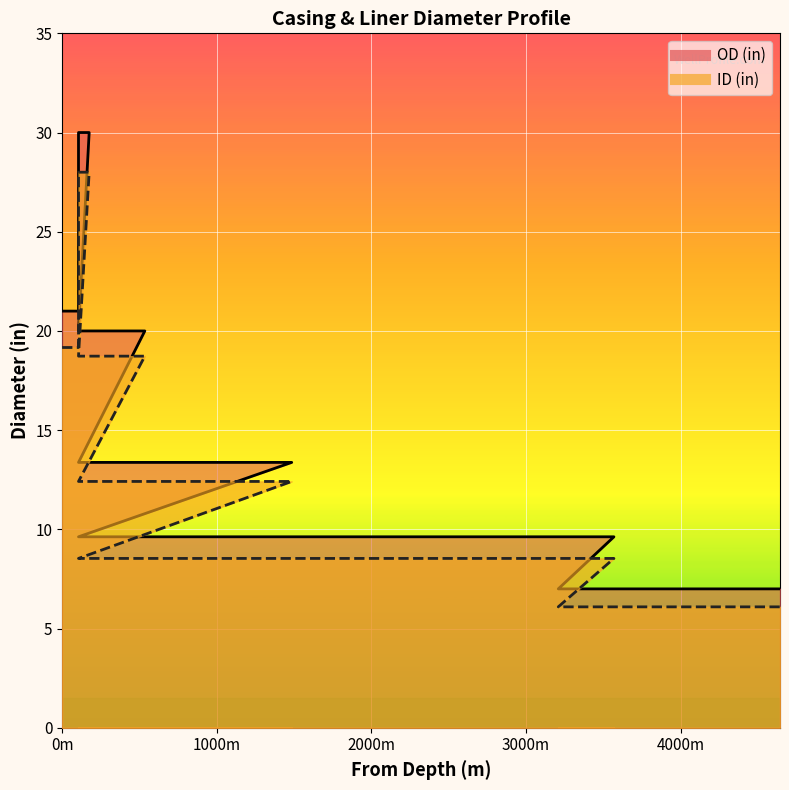

How many data points does each series have?

6